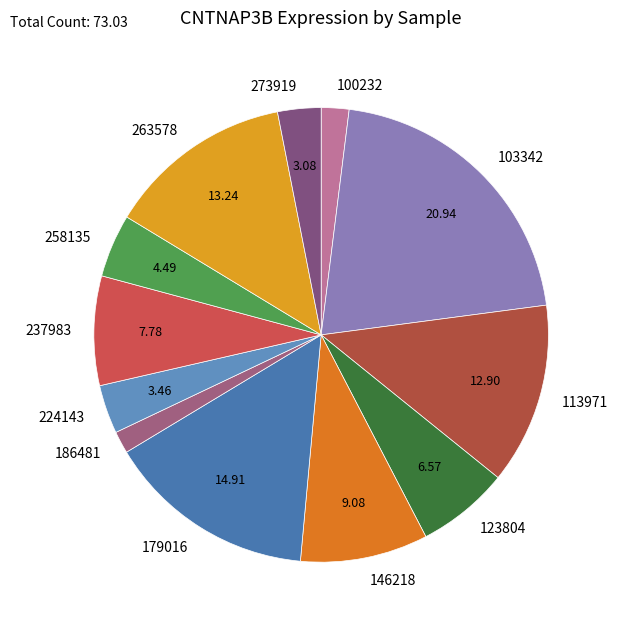

Is there any slice that represents more than half of the pie?

No